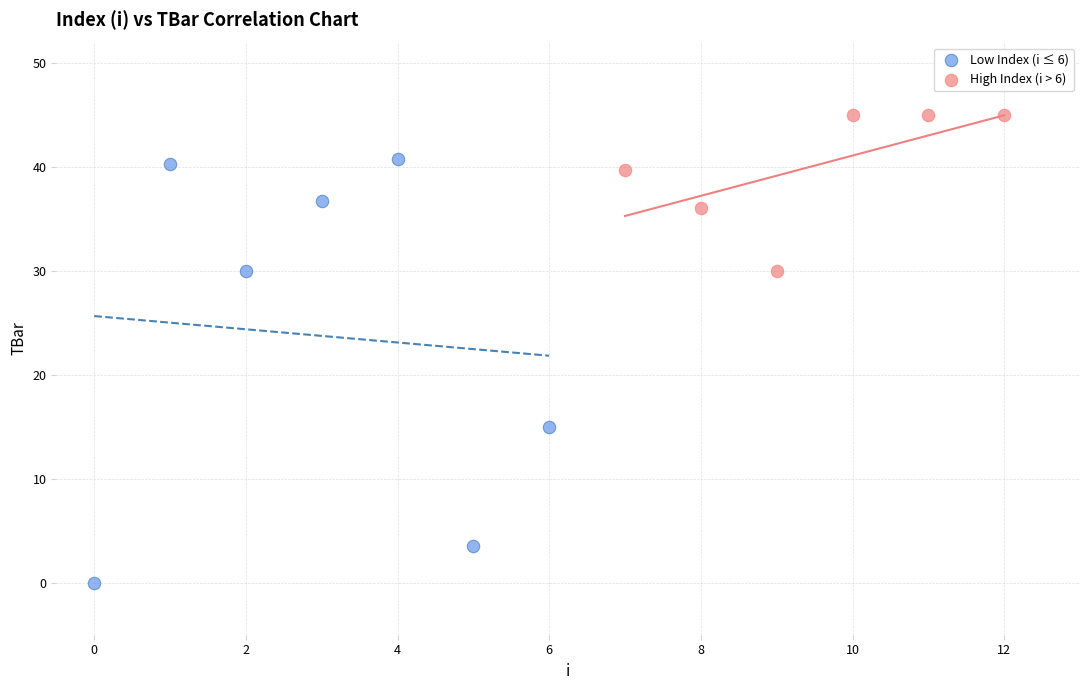

Which series reaches the minimum Y coordinate?

Low Index (i ≤ 6)